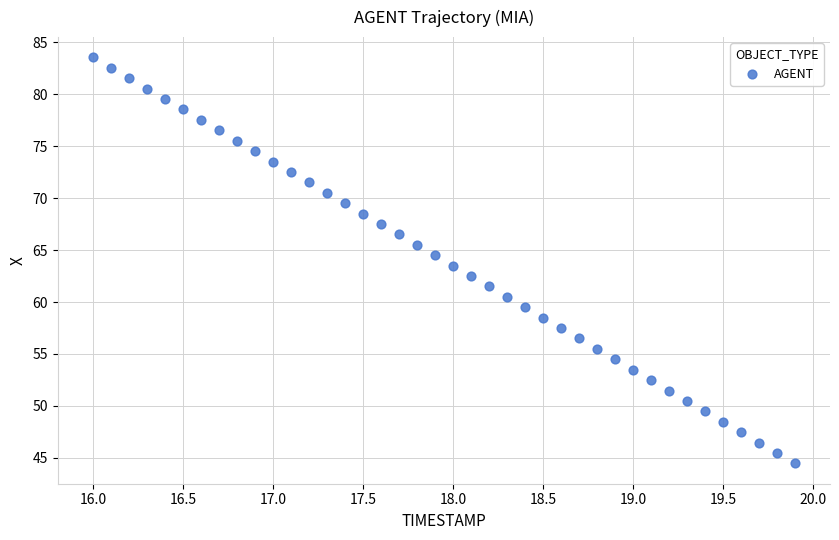

What is the range of X values (max minus min)?

3.9